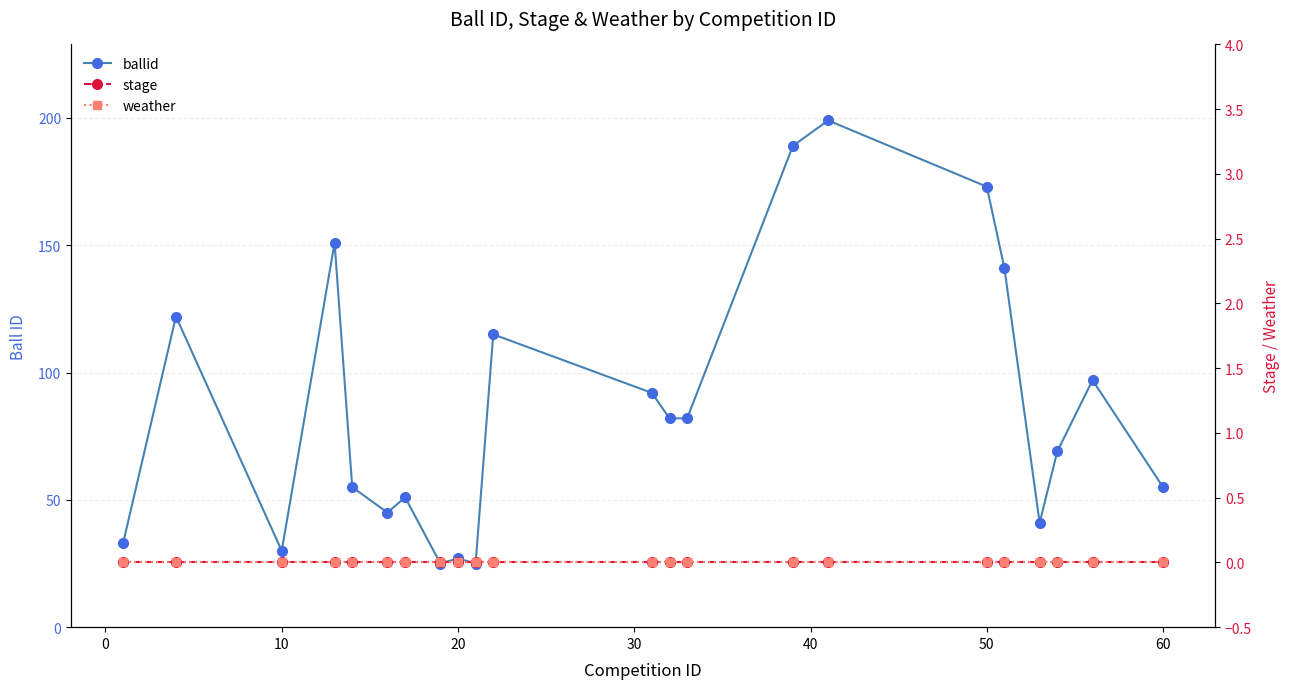

Count the number of data series in this chart.

3